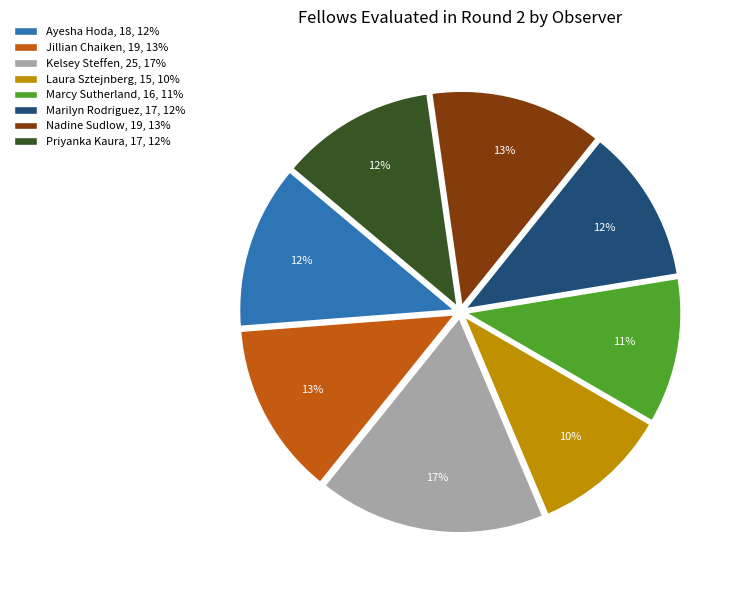

What is the ratio of the value at Kelsey Steffen to the value at Laura Sztejnberg?

1.7